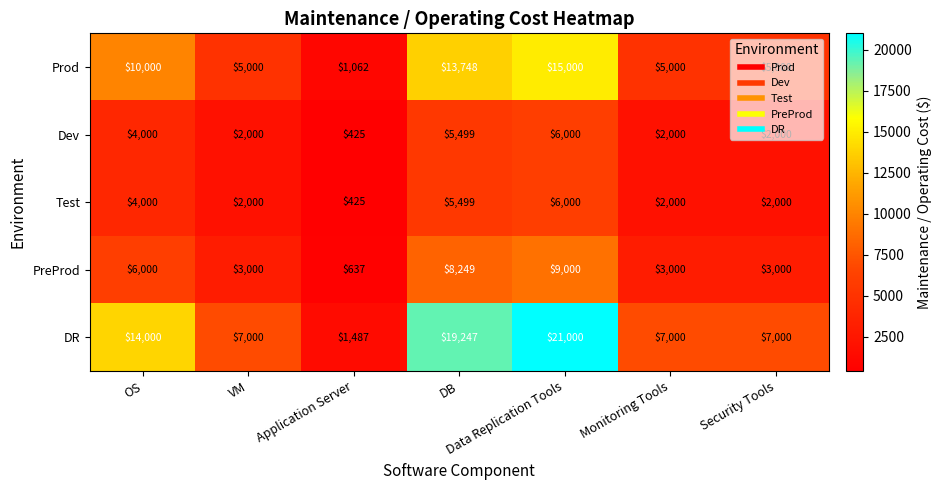

Which series has the widest spread of values?

DR